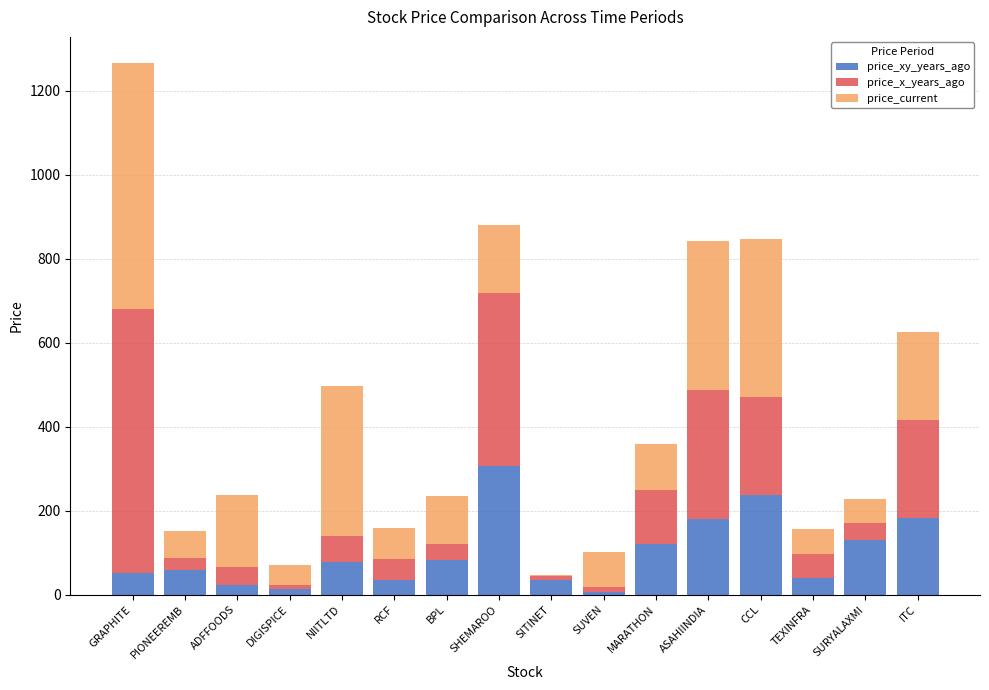

What is the sum of the price_xy_years_ago values at TEXINFRA and NIITLTD?

118.4